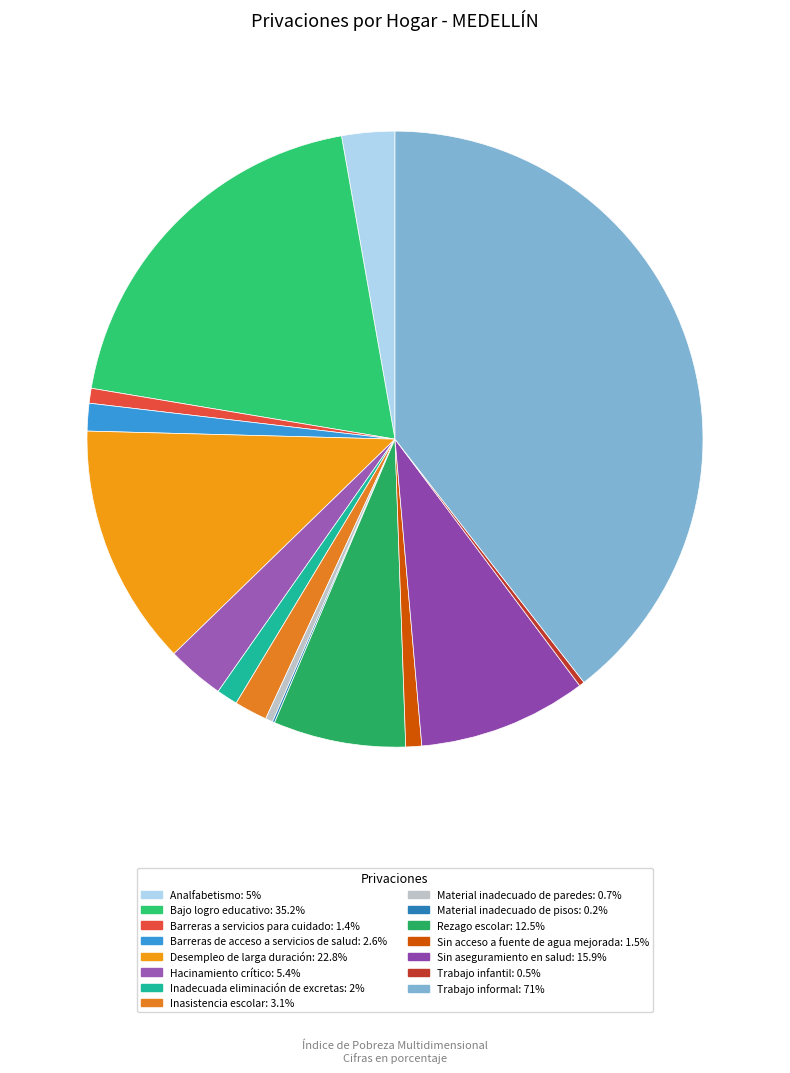

Rank the categories by value from highest to lowest.

Trabajo informal, Bajo logro educativo, Desempleo de larga duración, Sin aseguramiento en salud, Rezago escolar, Hacinamiento crítico, Analfabetismo, Inasistencia escolar, Barreras de acceso a servicios de salud, Inadecuada eliminación de excretas, Sin acceso a fuente de agua mejorada, Barreras a servicios para cuidado, Material inadecuado de paredes, Trabajo infantil, Material inadecuado de pisos